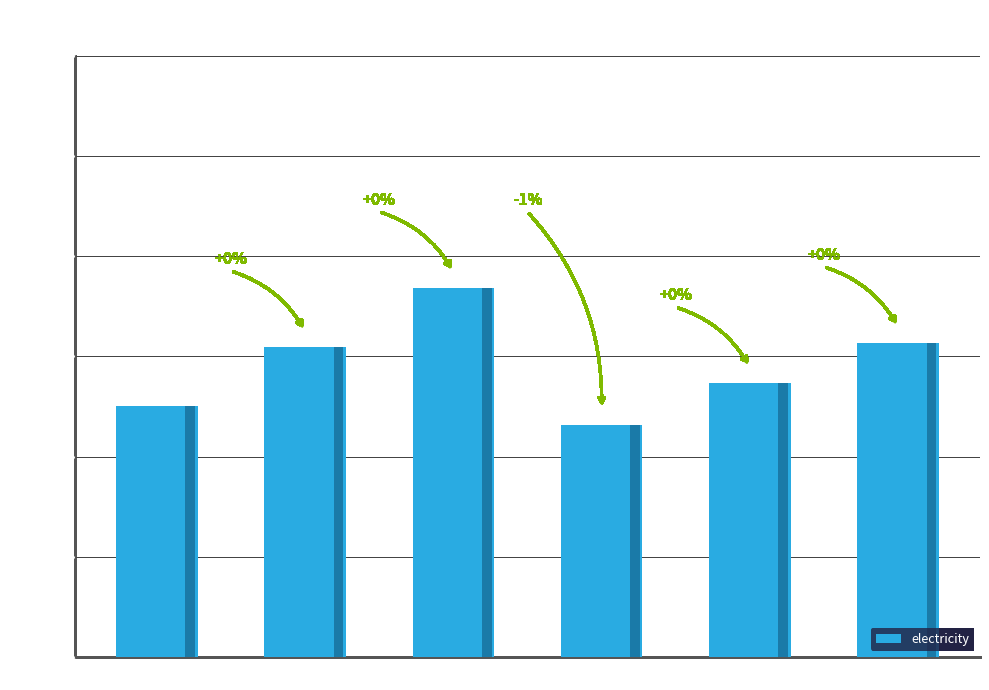

Are the bars horizontal?

No